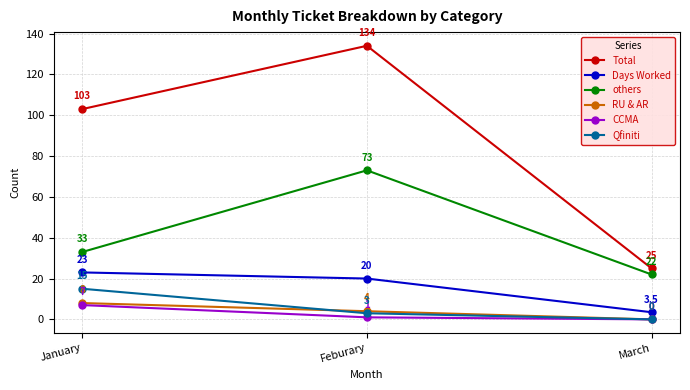

What is the sum of the Days Worked values at January and March?

26.5